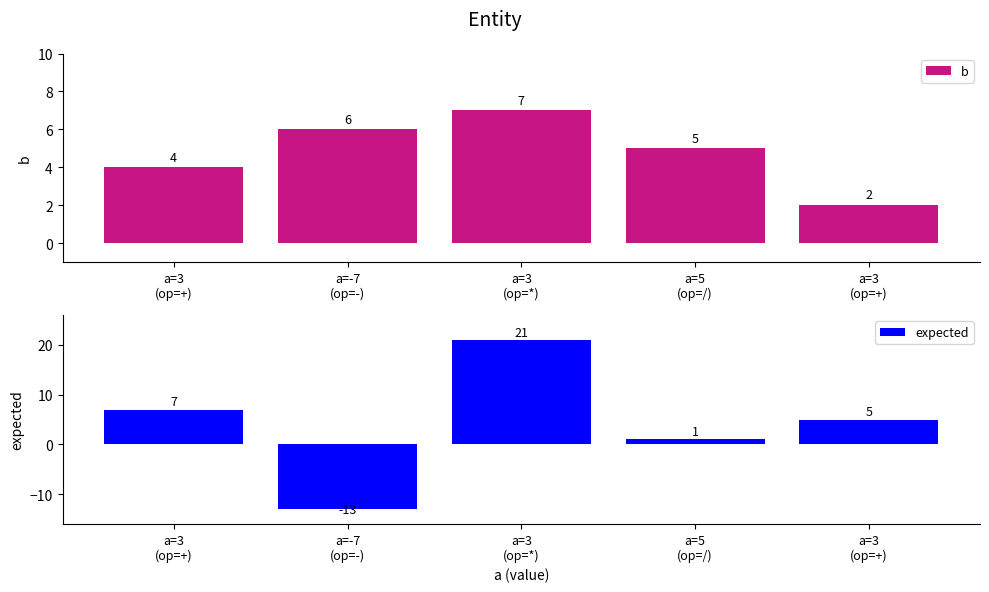

At which category is the sum across all series the highest?

a=3
(op=*)